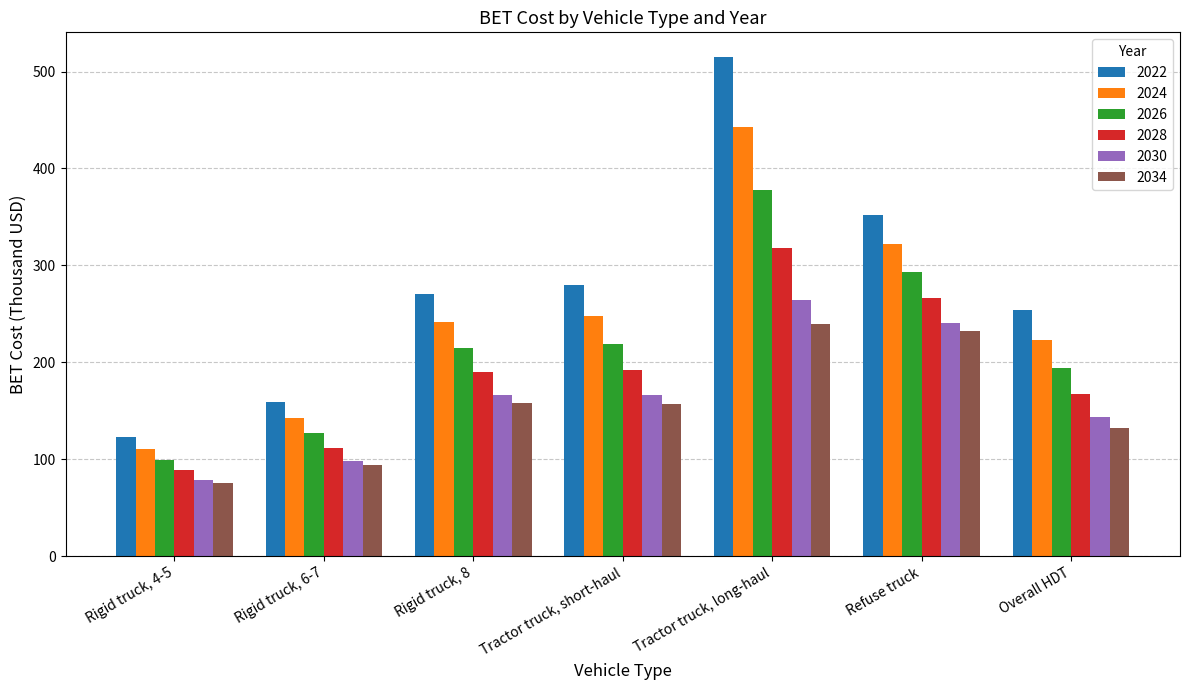

At Rigid truck, 8, list the series in order from smallest to largest.

2034, 2030, 2028, 2026, 2024, 2022